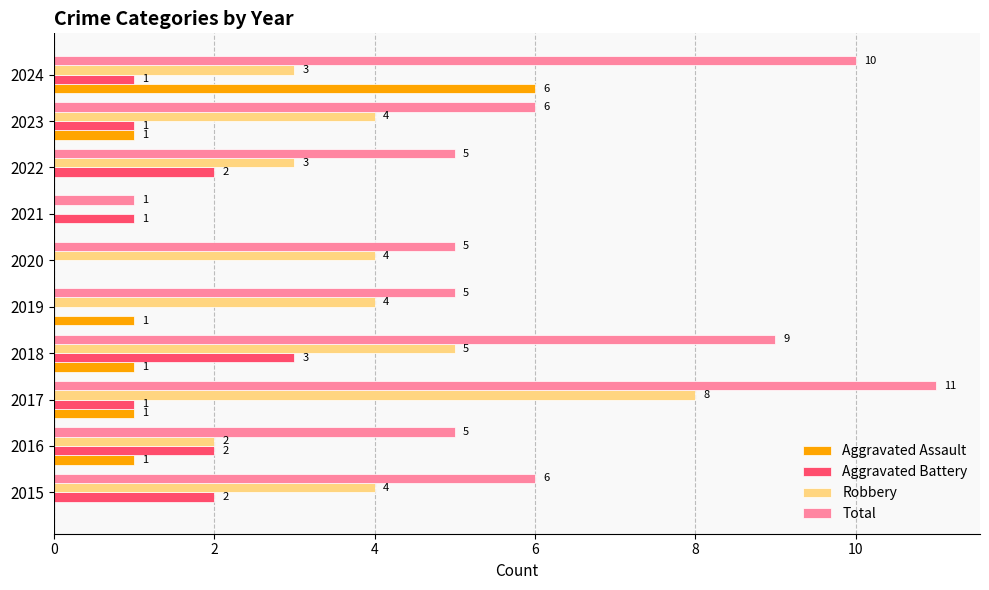

What value does the Total series have at 2015, to the nearest 5?

5